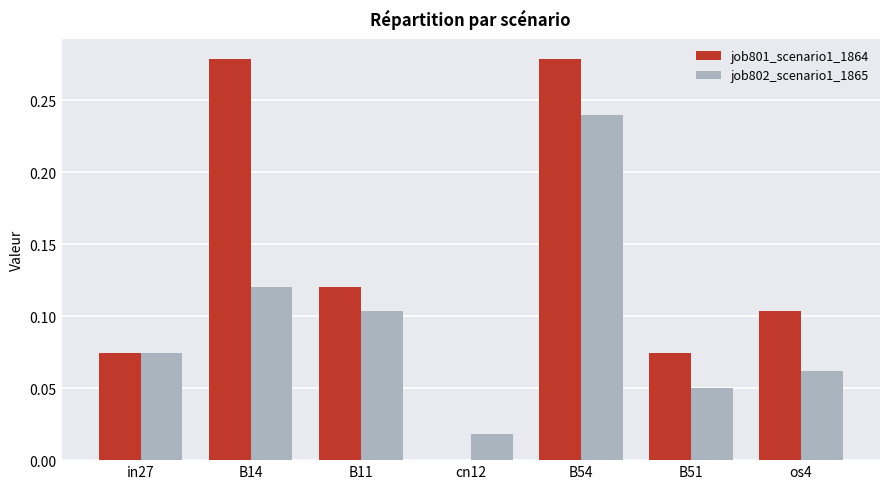

At which category is the sum across all series the highest?

B54